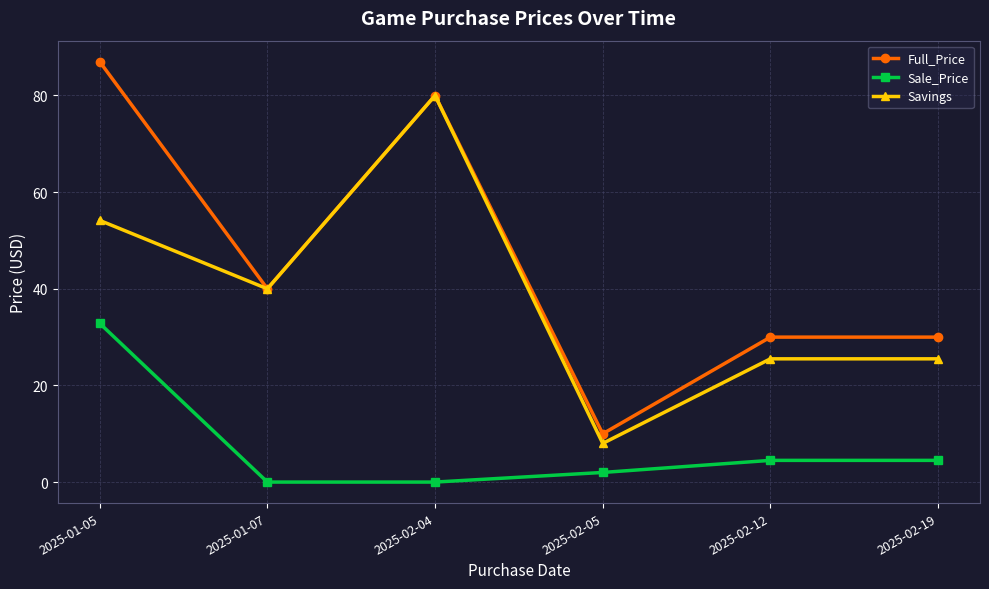

How many interior local valleys does the Full_Price series have?

2